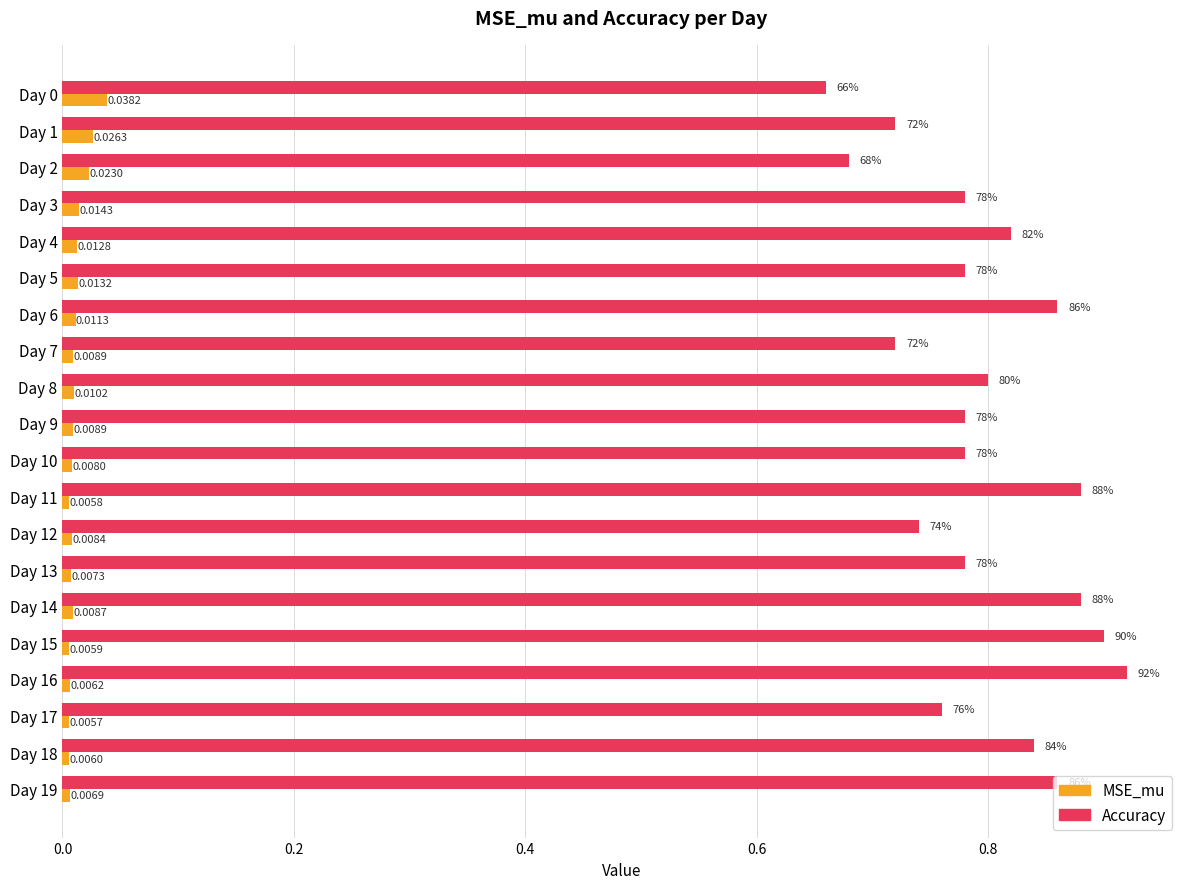

Between Day 2 and Day 15, which series saw the biggest shift?

Accuracy